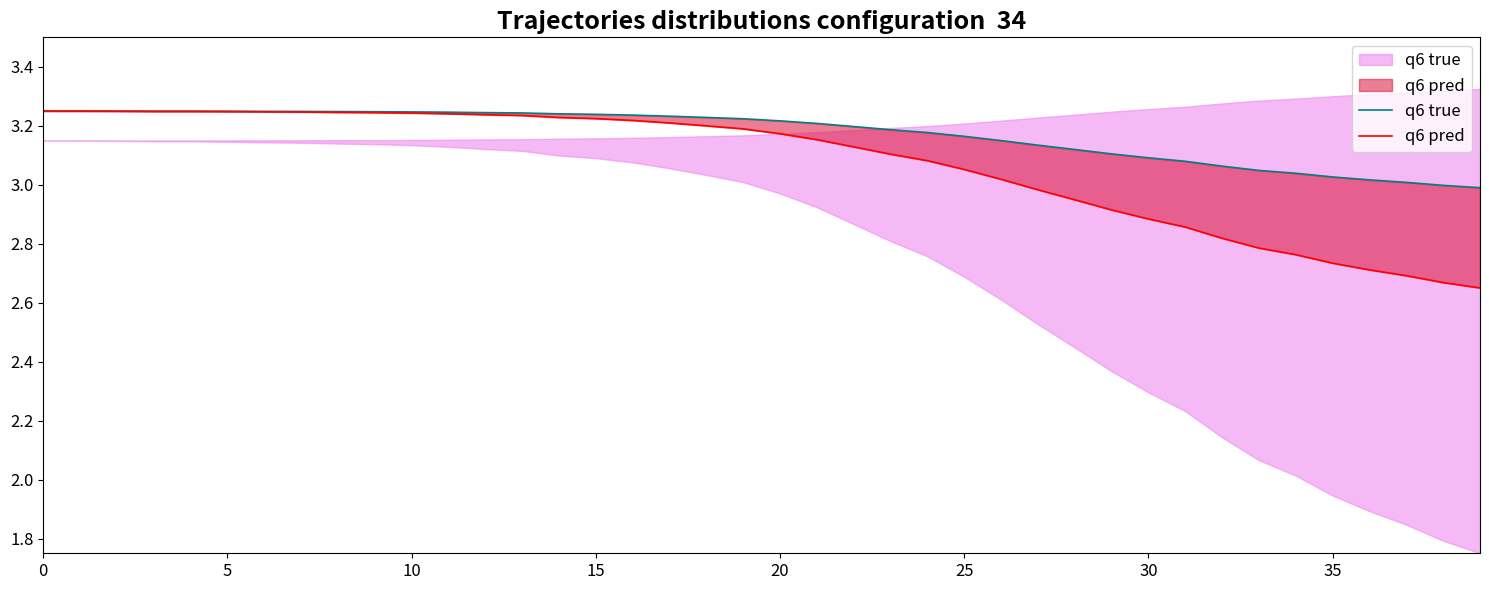

Reading right to left, extract all data points from this chart.

q6 true: 3.0	3.0	3.0	3.0	3.0	3.0	3.0	3.1	3.1	3.1	3.1	3.1	3.1	3.1	3.2	3.2	3.2	3.2	3.2	3.2	3.2	3.2	3.2	3.2	3.2	3.2	3.2	3.2	3.2	3.2	3.2	3.2	3.2	3.2	3.2	3.2	3.2	3.2	3.2	3.2
q6 pred: 2.6	2.7	2.7	2.7	2.7	2.8	2.8	2.8	2.9	2.9	2.9	2.9	3.0	3.0	3.1	3.1	3.1	3.1	3.2	3.2	3.2	3.2	3.2	3.2	3.2	3.2	3.2	3.2	3.2	3.2	3.2	3.2	3.2	3.2	3.2	3.2	3.2	3.2	3.2	3.2